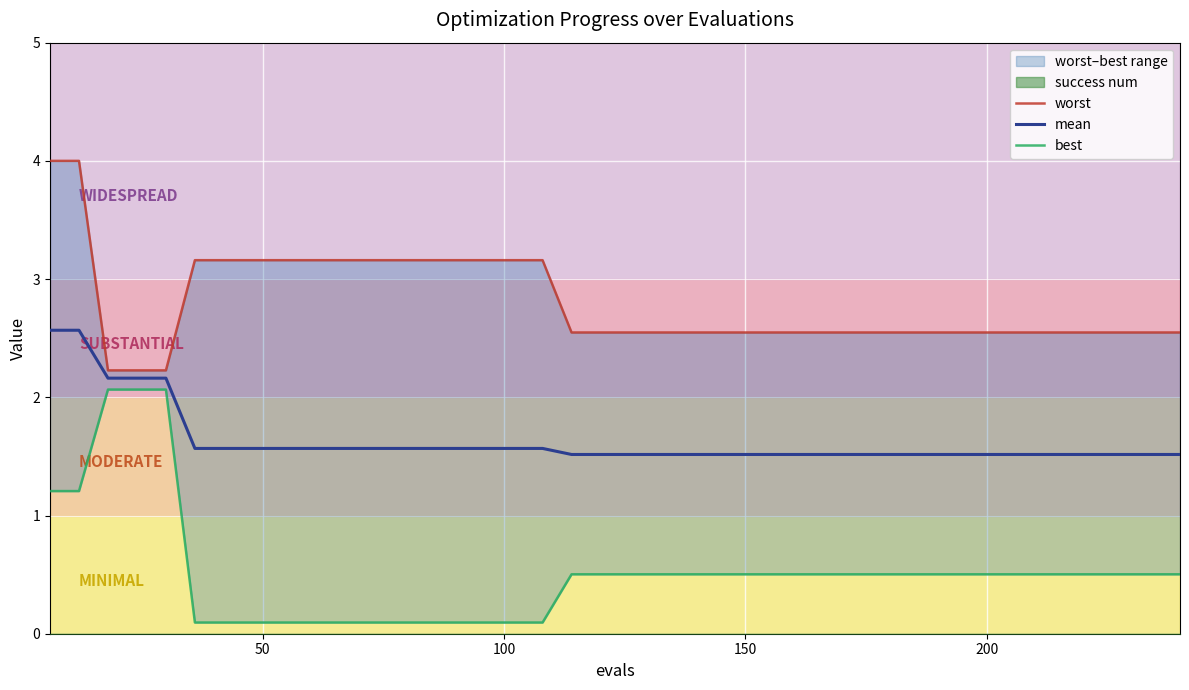

What is the maximum value for mean?

2.6